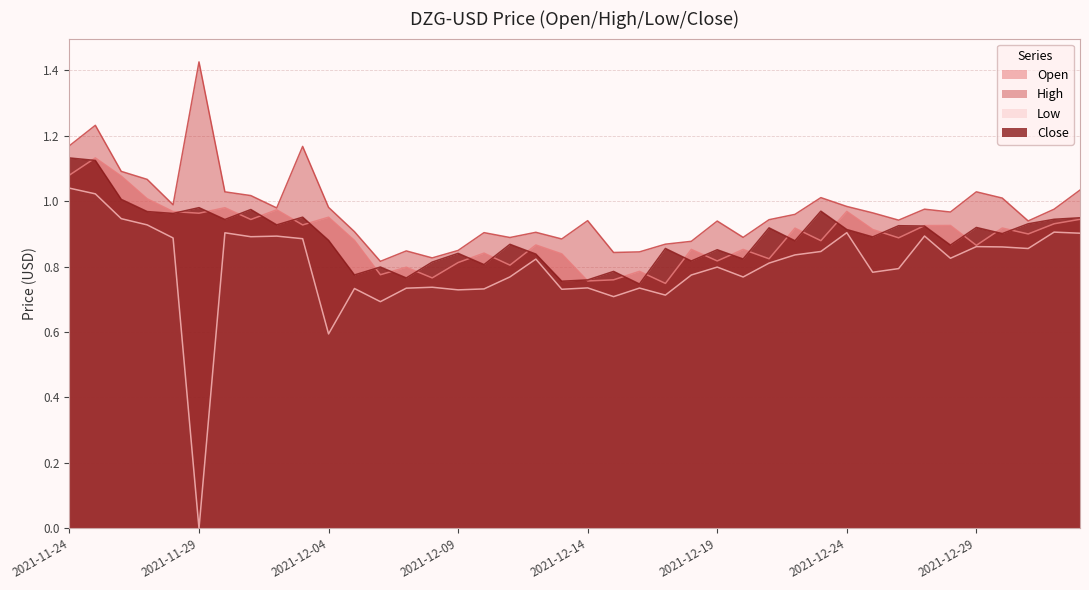

How many interior local peaks does the High series have?

11